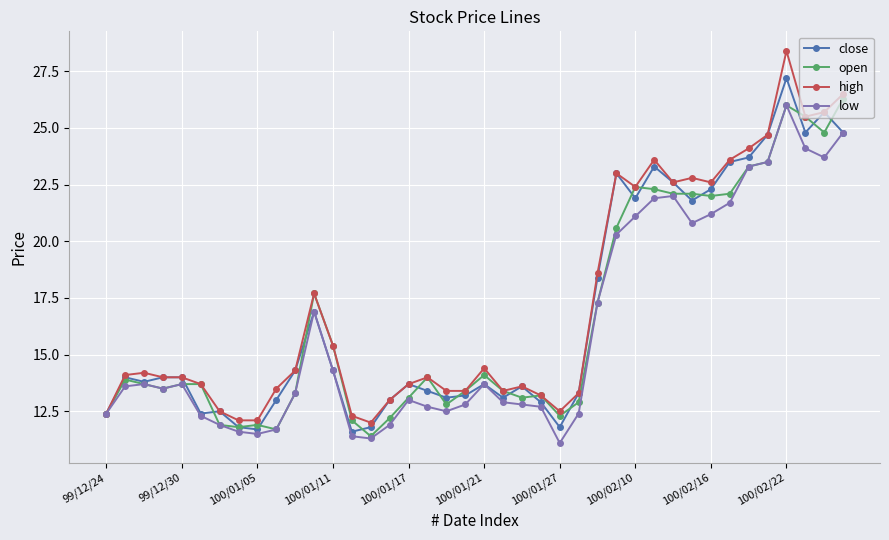

What is the greatest value displayed?

28.4